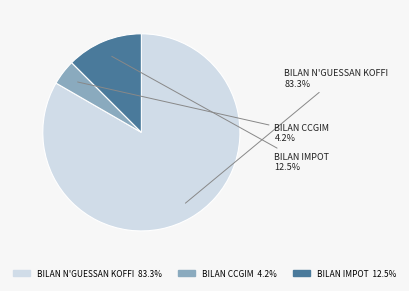

Is it true that BILAN N'GUESSAN KOFFI is 83% of the pie?

True